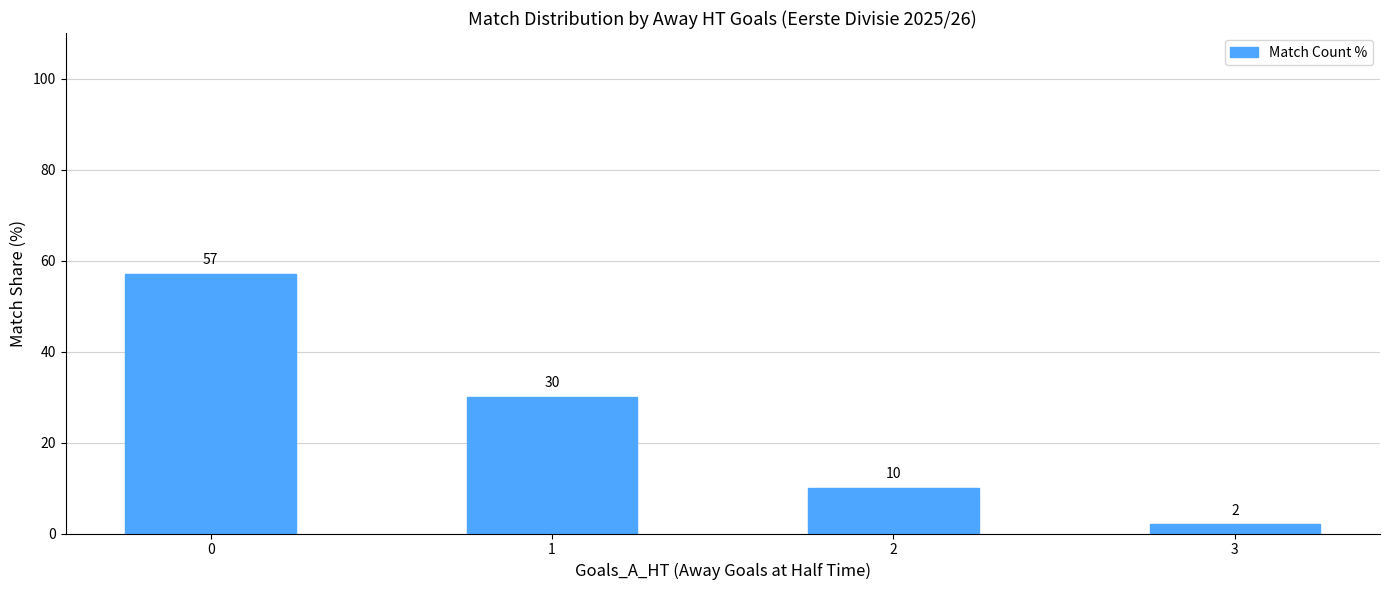

List the labels in order of value, largest first.

0, 1, 2, 3